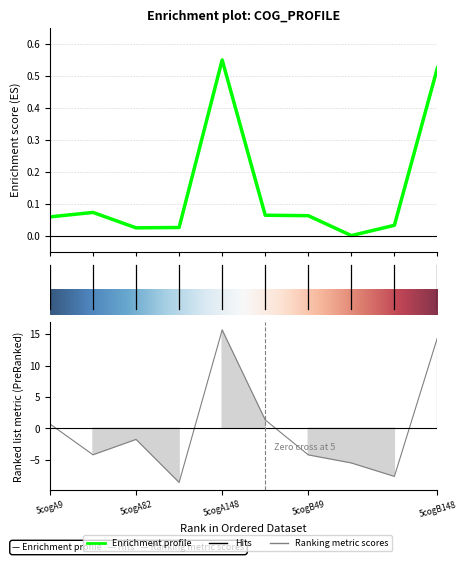

Reading right to left, list all the values displayed in this chart.

col_6: 0.5	0.0	0.0	0.1	0.1	0.6	0.0	0.0	0.1	0.1
col_7: 14.5	-7.7	-5.5	-4.2	1.3	15.7	-8.6	-1.8	-4.2	0.7